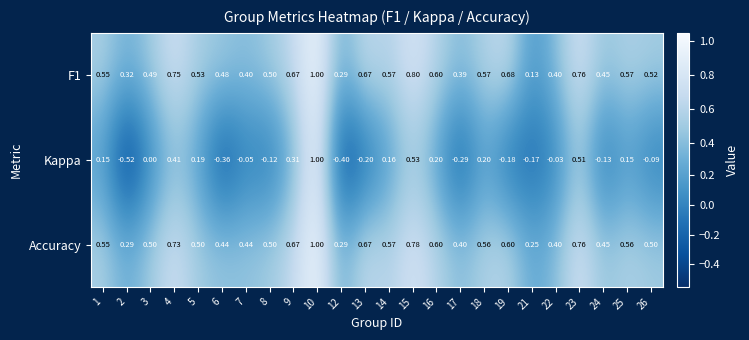

Between 9 and 19, which series saw the biggest shift?

Kappa